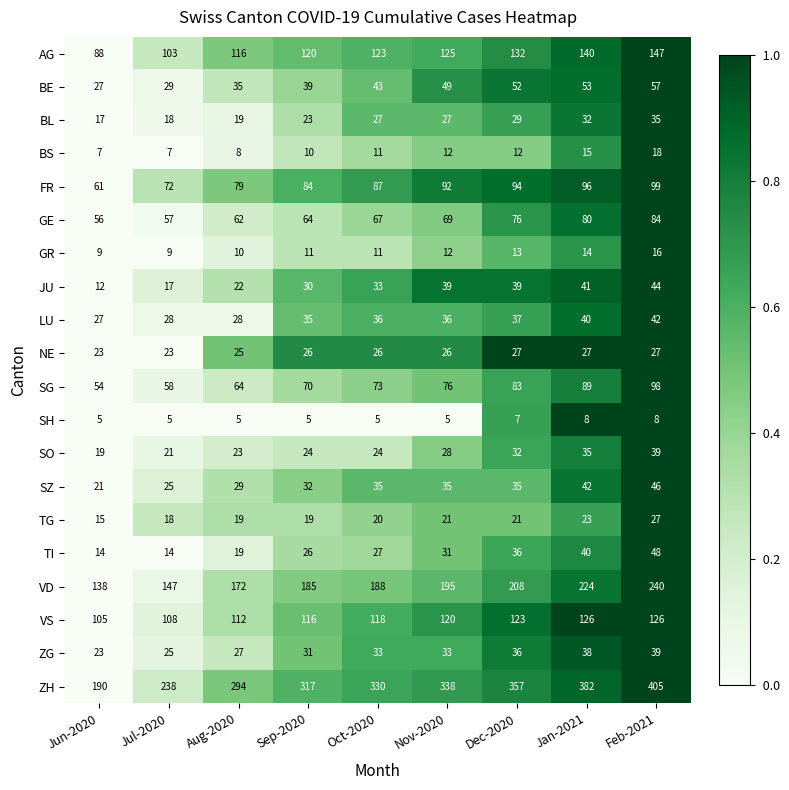

How many data points does each series have?

9